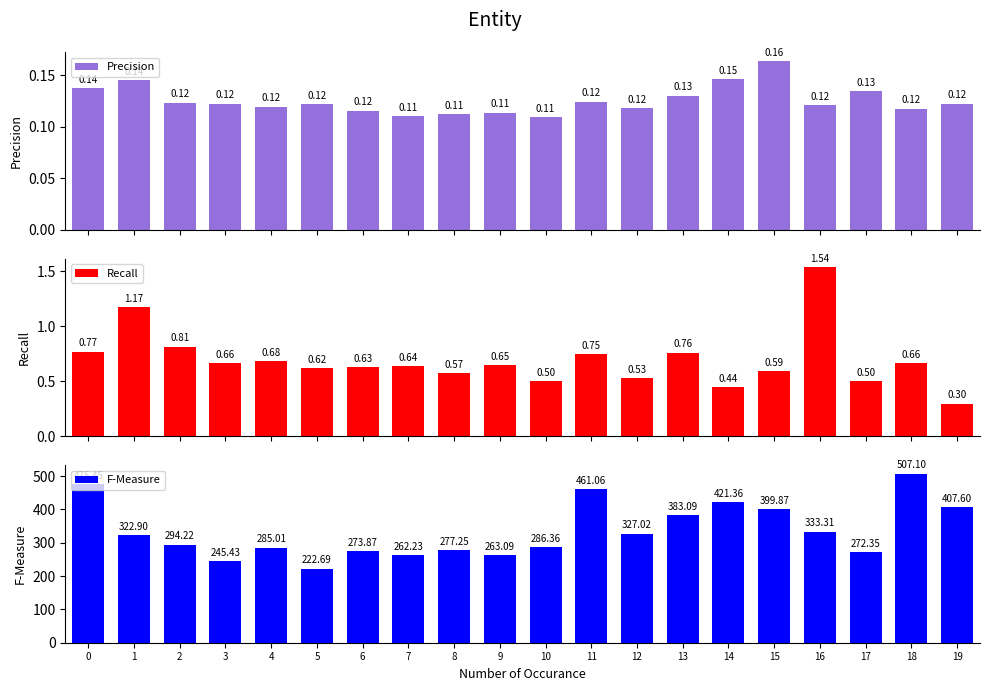

At how many categories does at least one series exceed 42?

20